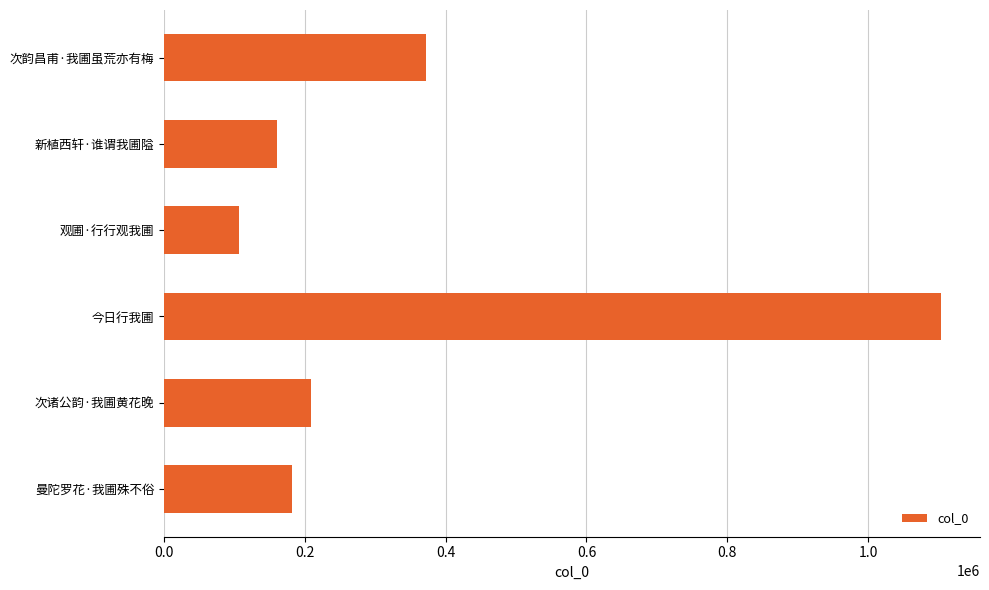

What is the smallest value displayed?

105937